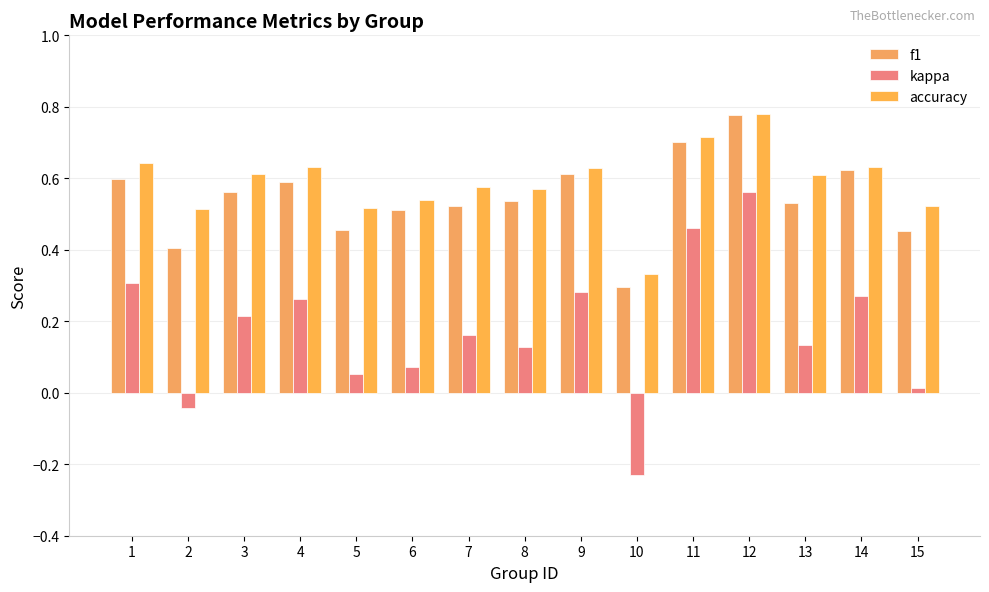

Between 2 and 5, which series saw the biggest shift?

kappa